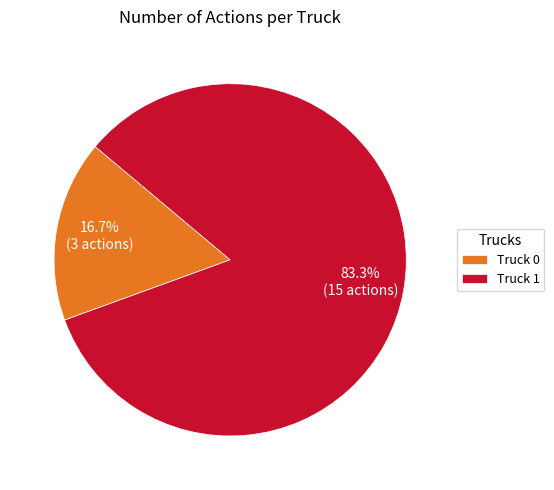

What percentage is the Truck 1 slice, to the nearest percent?

83%